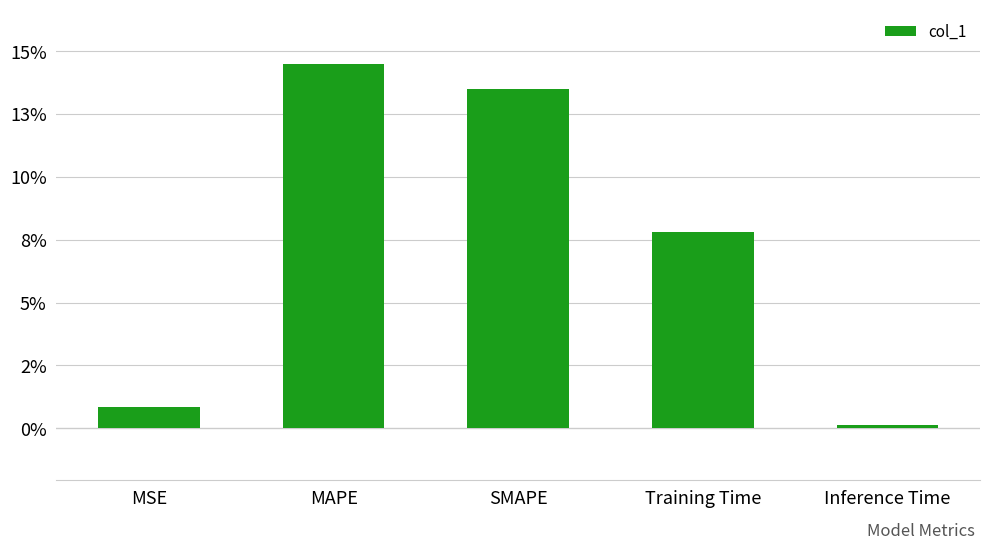

What is the difference between the maximum and minimum values?

0.1